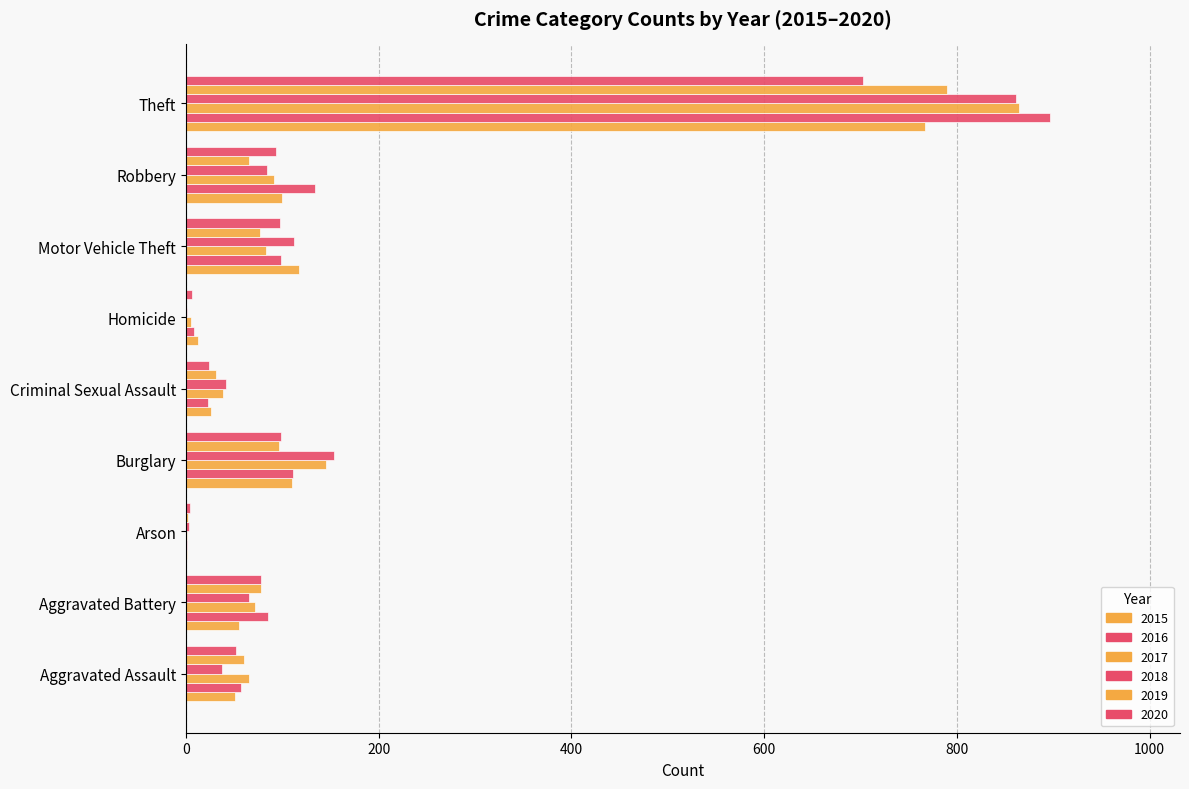

Where does the 2016 series first go above 85?

Burglary